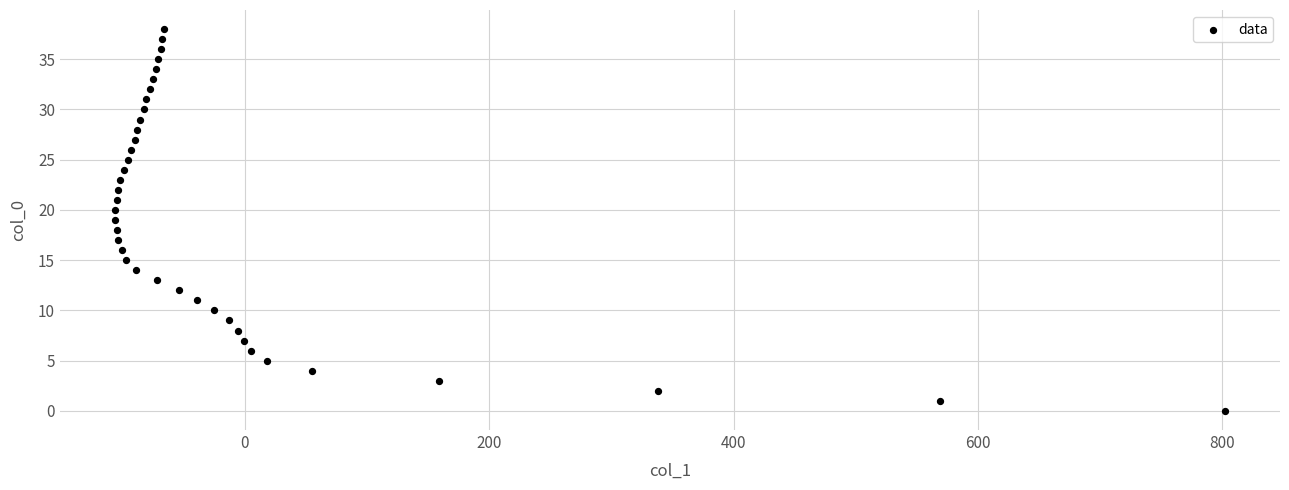

What is the range of X values (max minus min)?

908